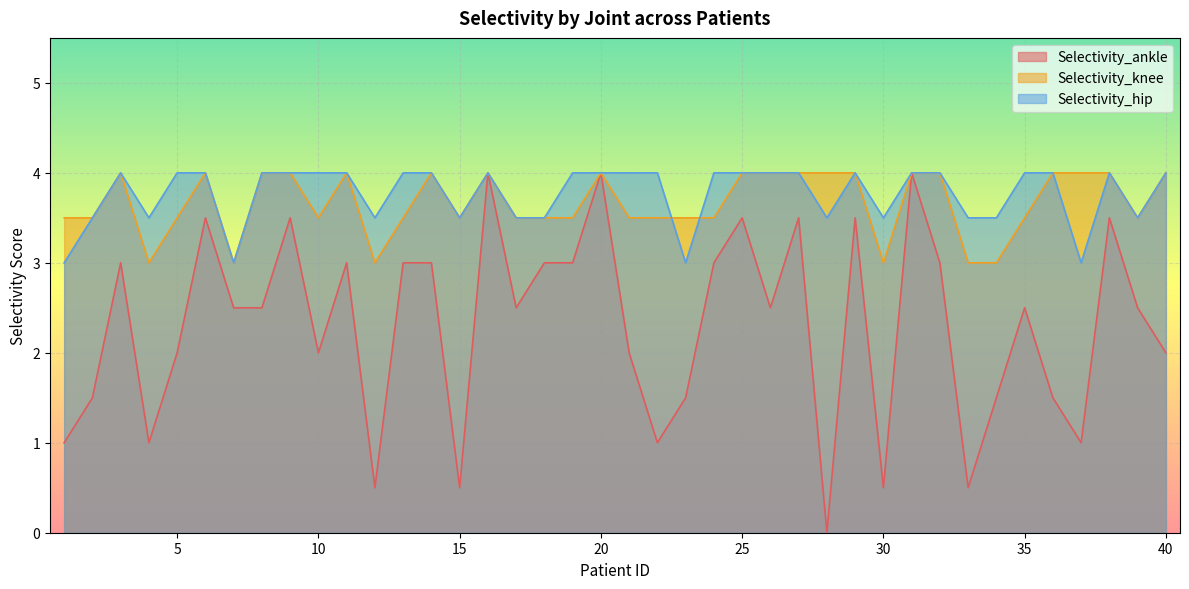

What is the difference between the maximum and second lowest values in the Selectivity_hip series?

1.0